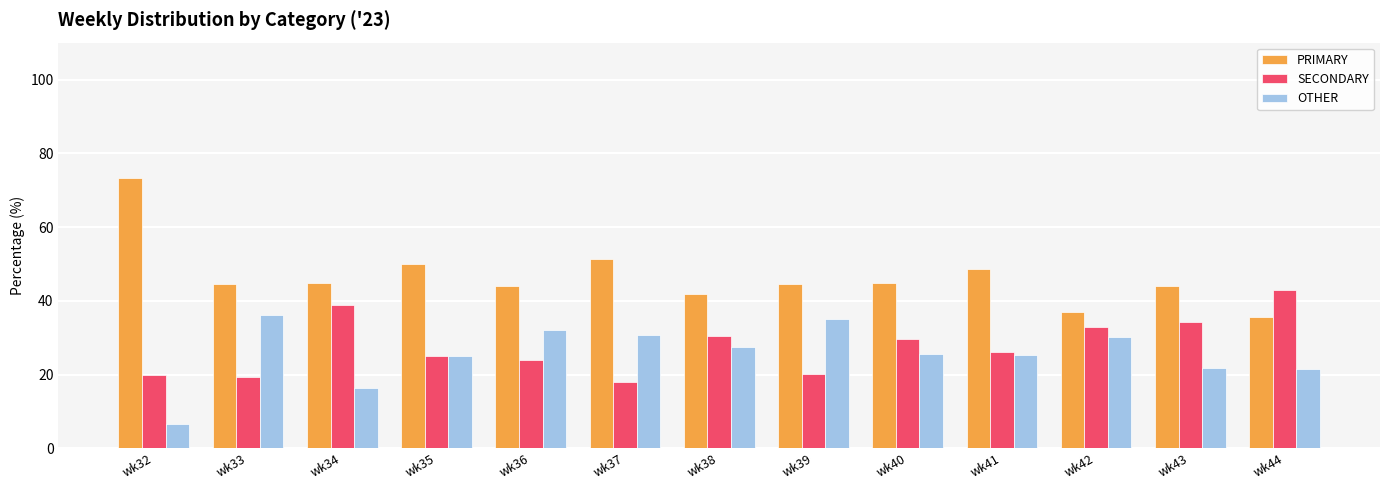

The value of OTHER at wk33 is 18.9. True or false?

False